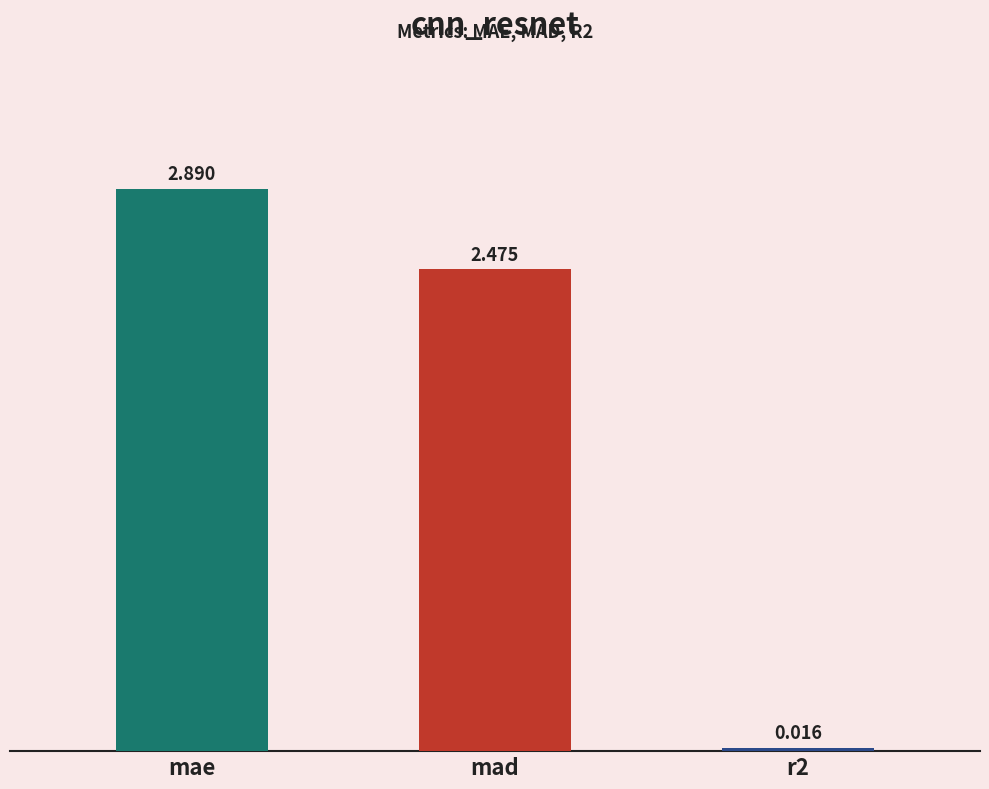

What is the label of the 2nd bar from the right?

mad